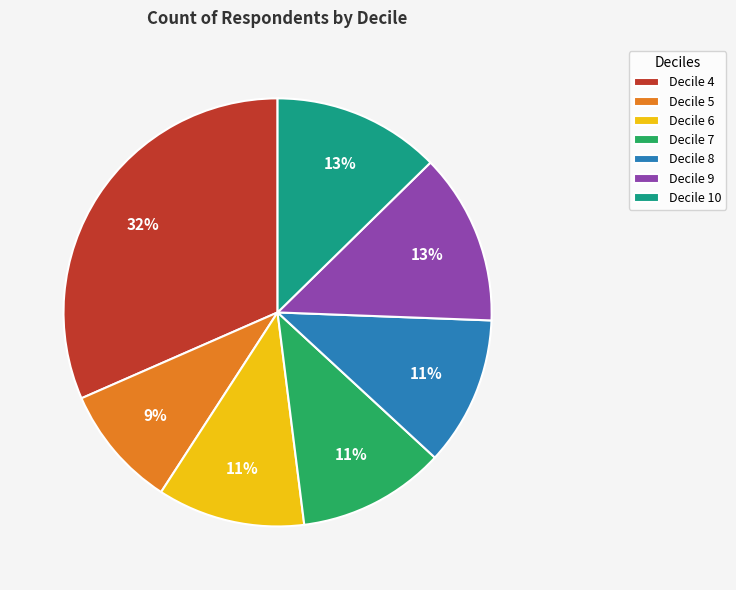

Approximately how many times larger is the value at Decile 7 compared to Decile 5?

1.2